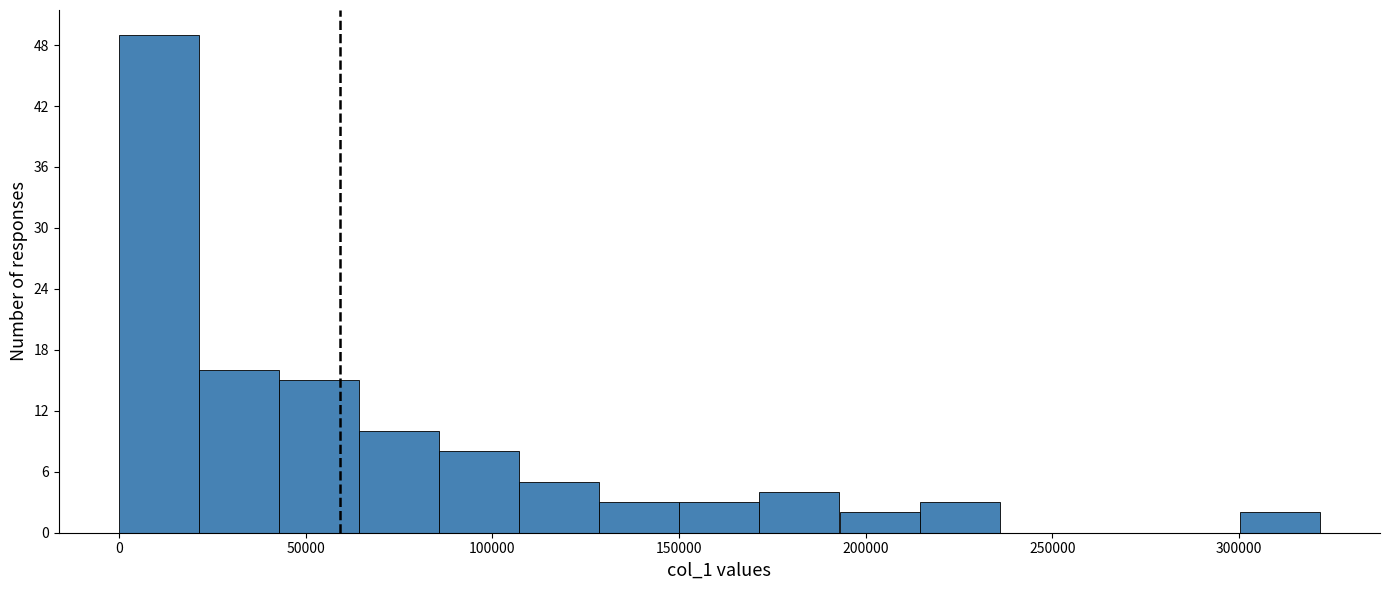

Reading left to right, transcribe this chart: for each bar, give the range it covers on the x-axis and its height. Neither the bar edges nor the heights are printed on the chart, so give them approximately, as read against the axes.

0 to 20000: 49
20000 to 45000: 16
45000 to 65000: 15
65000 to 85000: 10
85000 to 105000: 8
105000 to 130000: 5
130000 to 150000: 3
150000 to 170000: 3
170000 to 195000: 4
195000 to 215000: 2
215000 to 235000: 3
235000 to 255000: 0
255000 to 280000: 0
280000 to 300000: 0
300000 to 320000: 2